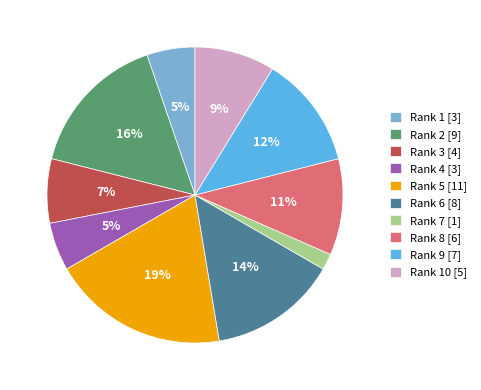

Does any single category account for the majority?

No